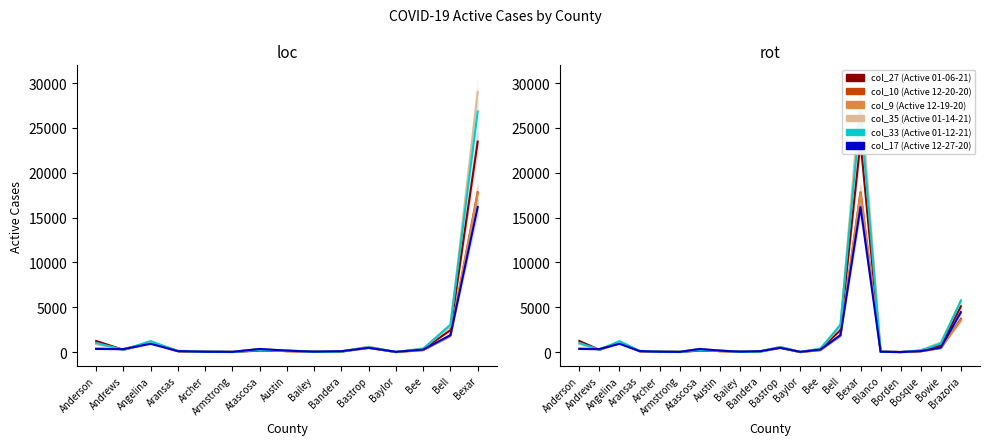

What is the maximum value shown in the chart?

28999